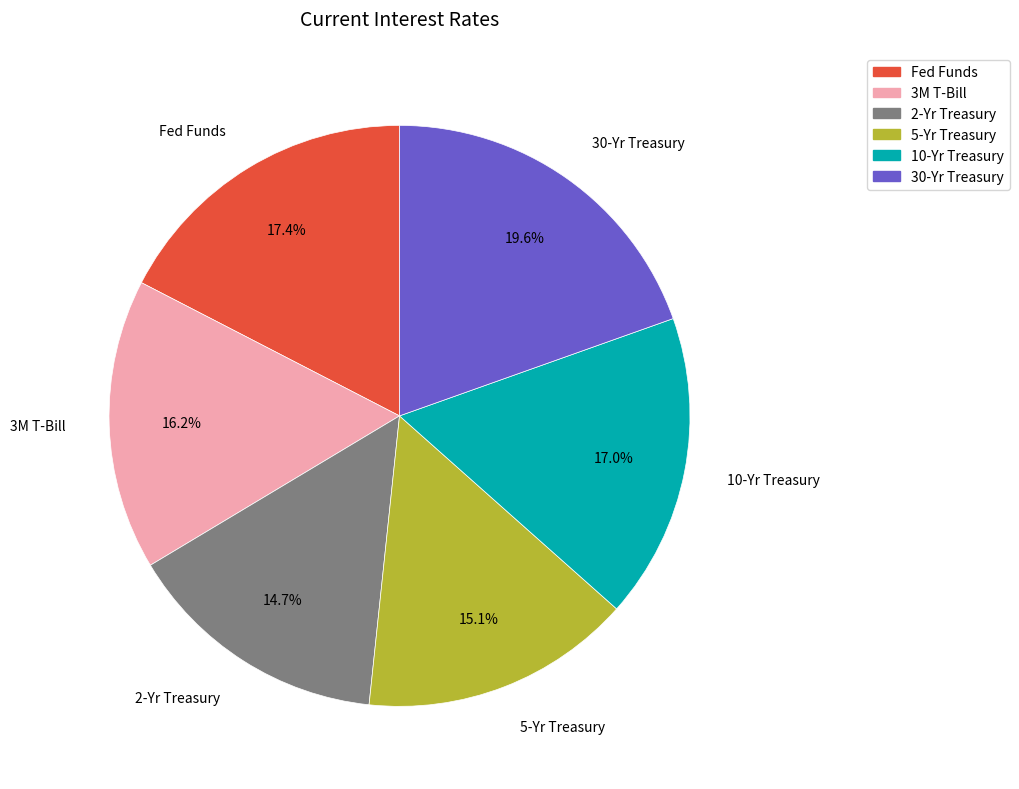

What portion of the pie excludes 3M T-Bill?

83.8%